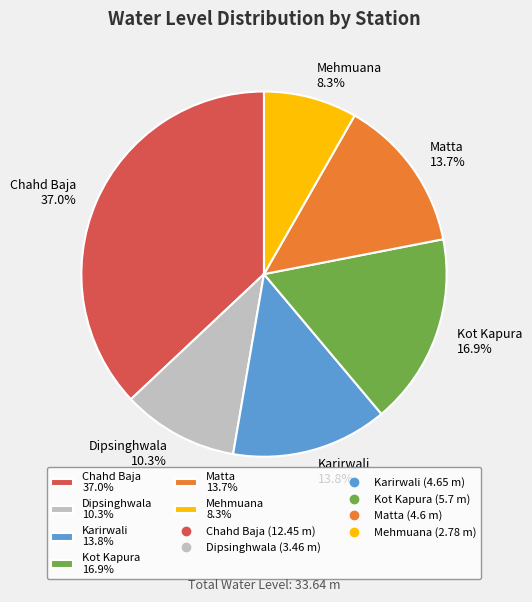

What is the ratio of the value at Karirwali 13.8% to the value at Dipsinghwala 10.3%?

1.3